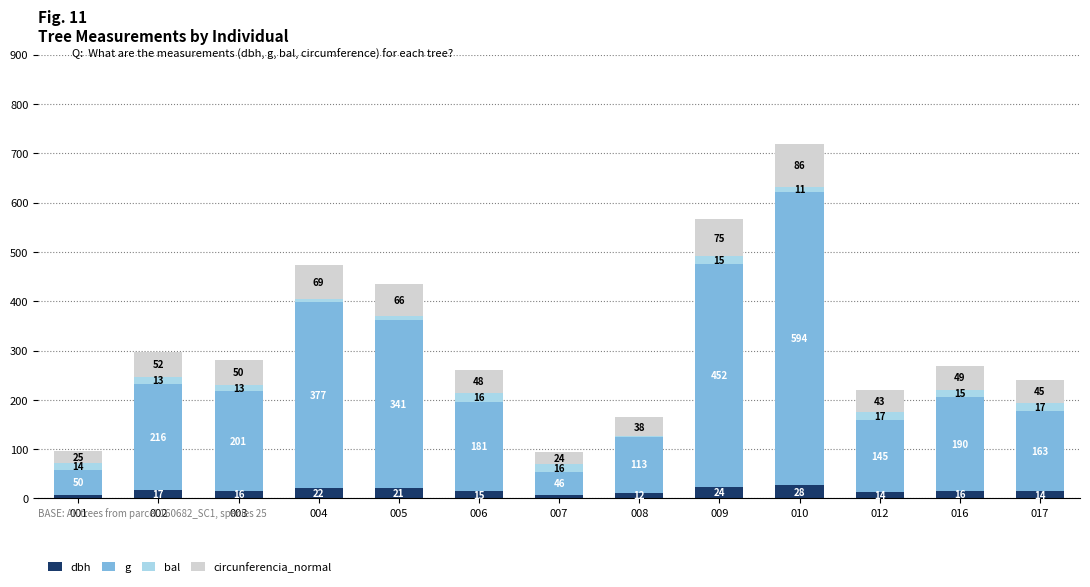

At which label does dbh reach its peak?

010